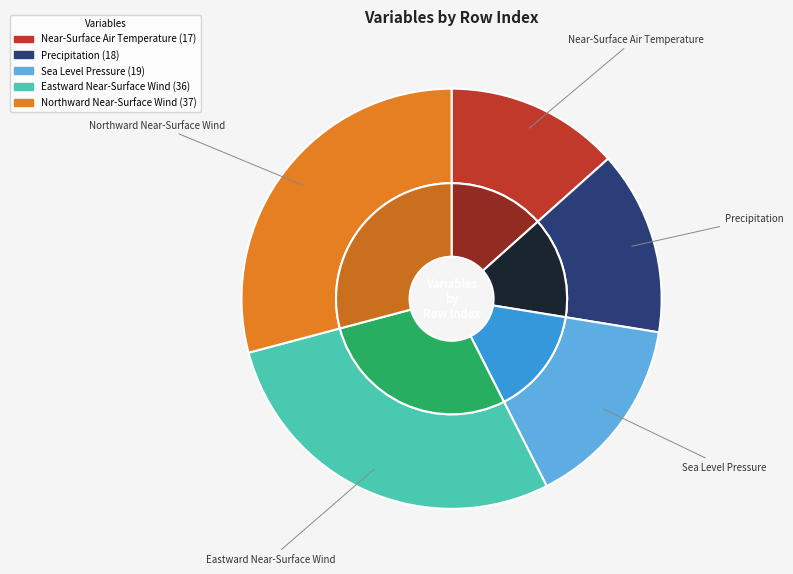

Is the sum of Precipitation and Northward Near-Surface Wind greater than half?

No